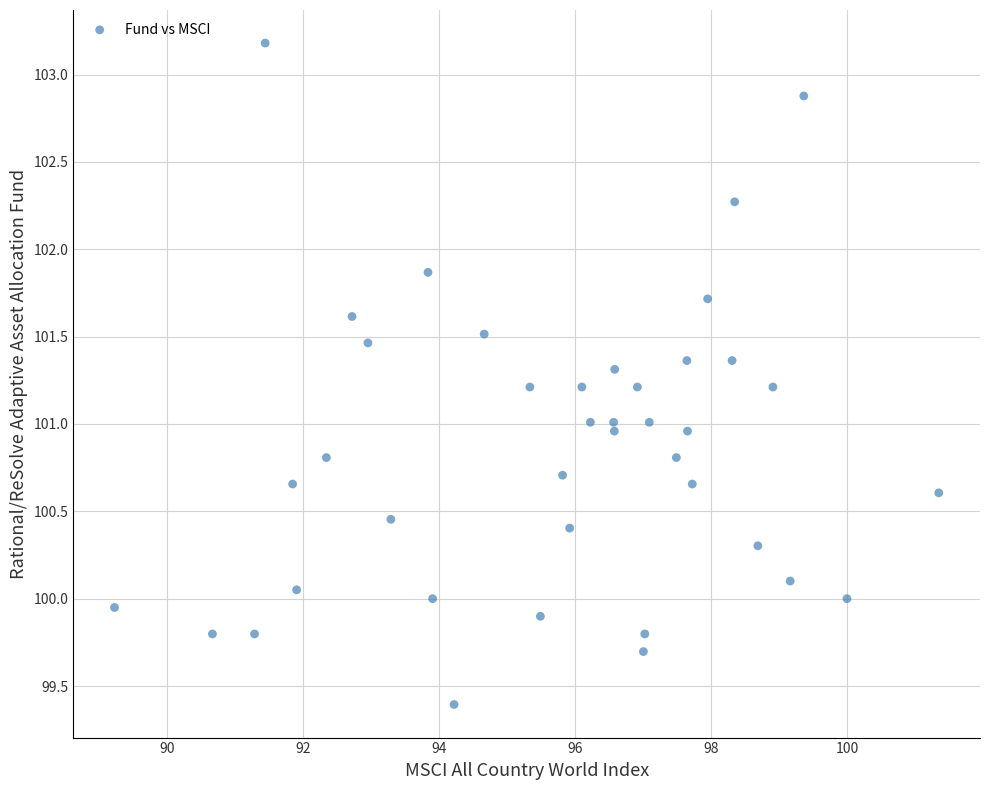

What is the range of X values (max minus min)?

12.1